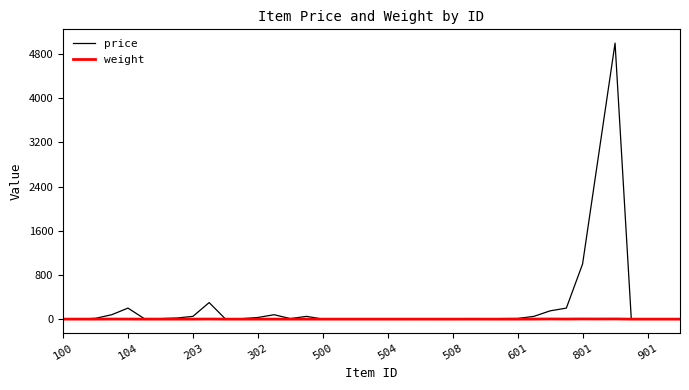

How many distinct data groups are displayed?

2